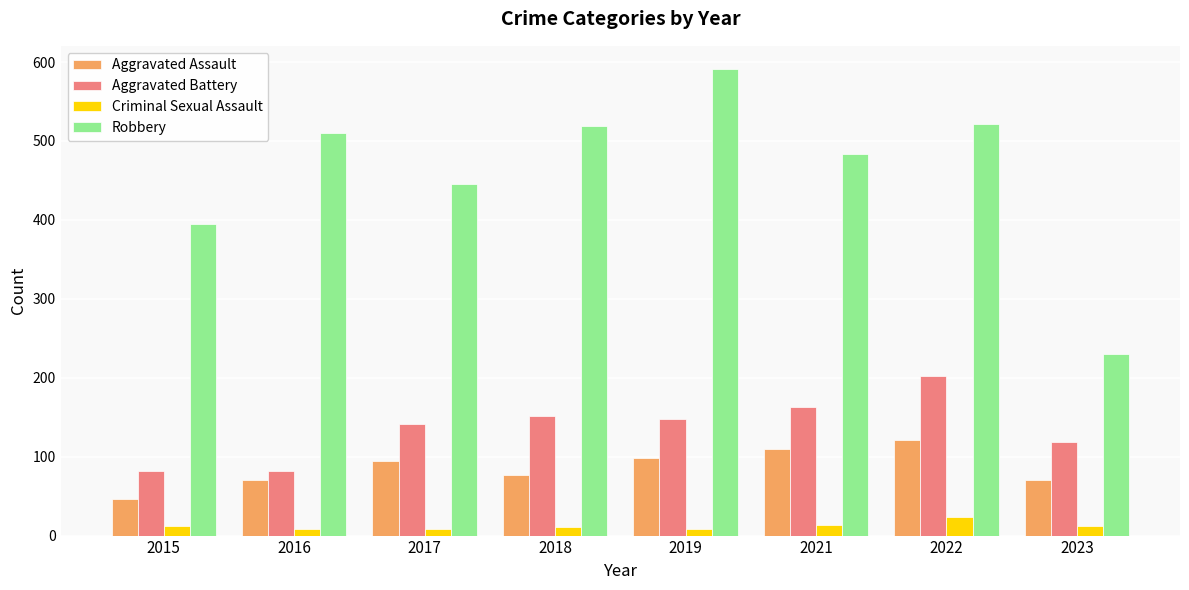

What is the minimum value shown in the chart?

8